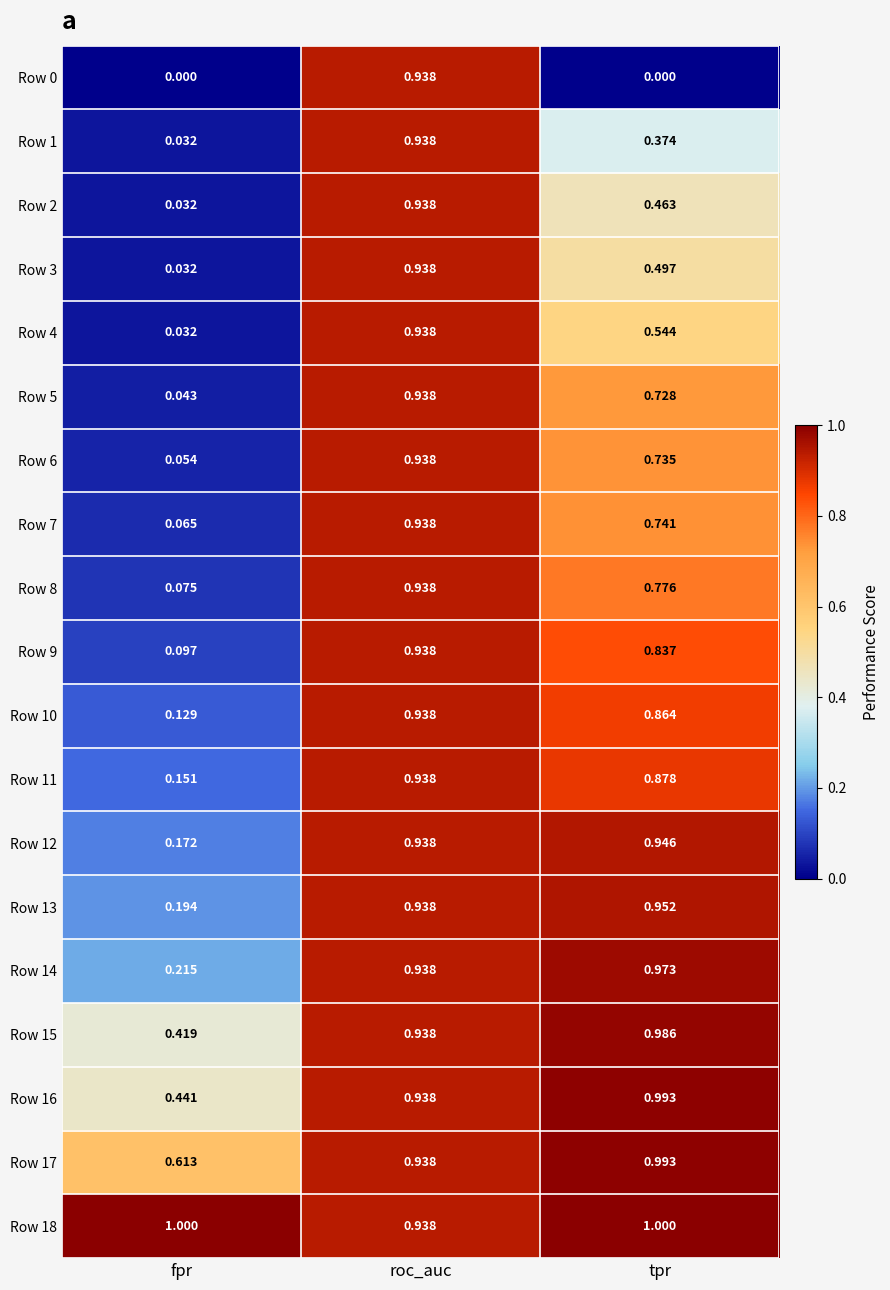

Is the value of Row 7 at fpr greater than the value of Row 8 at roc_auc?

No